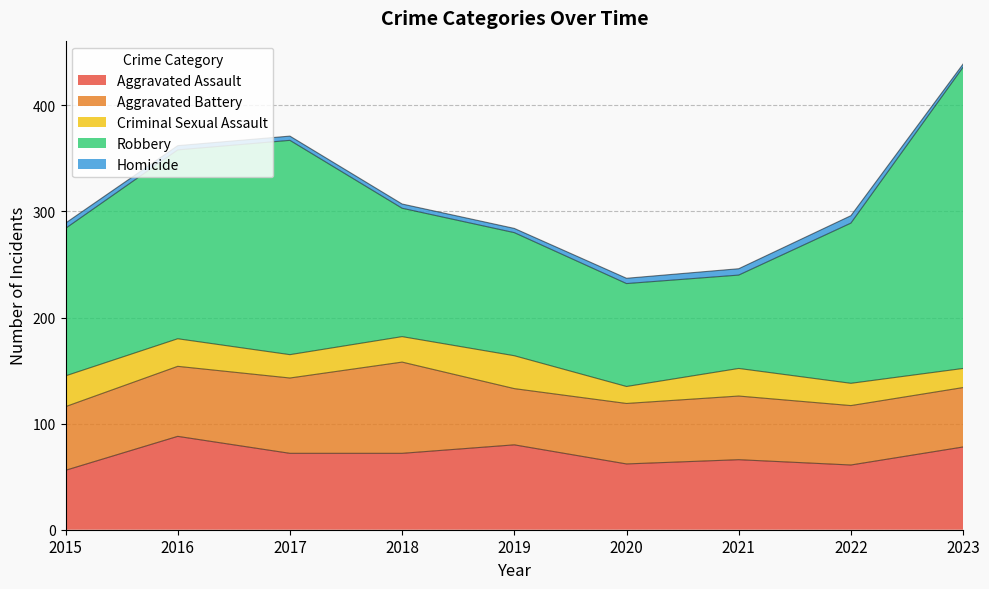

How many interior local valleys does the Robbery series have?

1